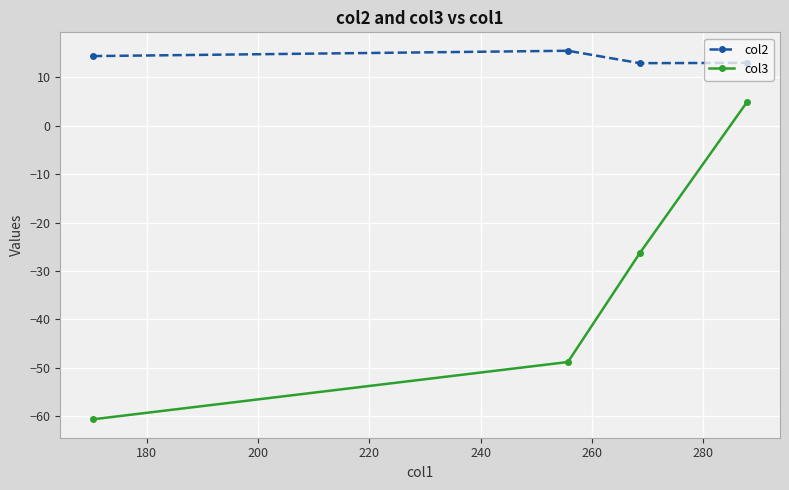

True or false: col3 has more than 2 points higher than both neighbors.

False